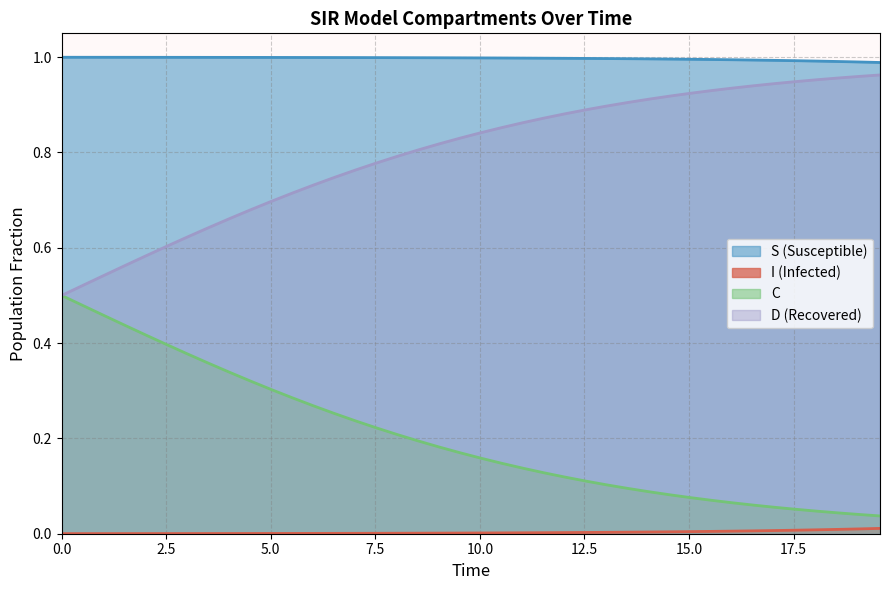

List the series in order of their overall mean, highest first.

S (Susceptible), D (Recovered), C, I (Infected)